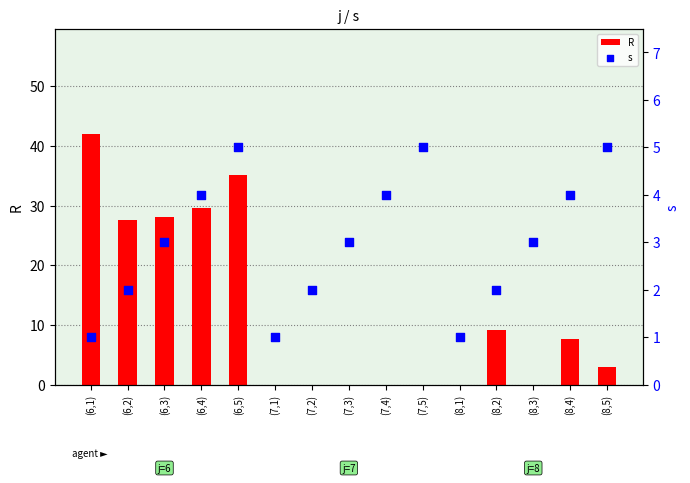

At how many categories does at least one series exceed 6?

7